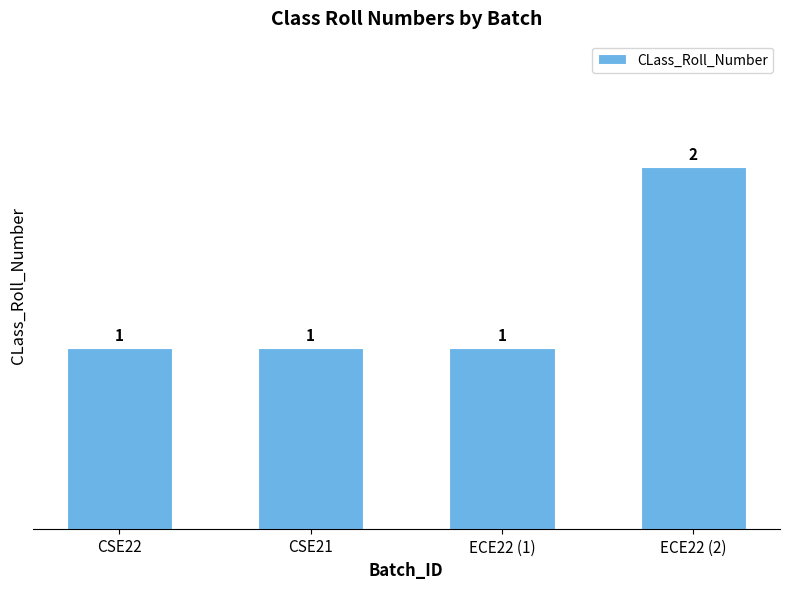

At which category does the chart reach its peak across all series?

ECE22 (2)